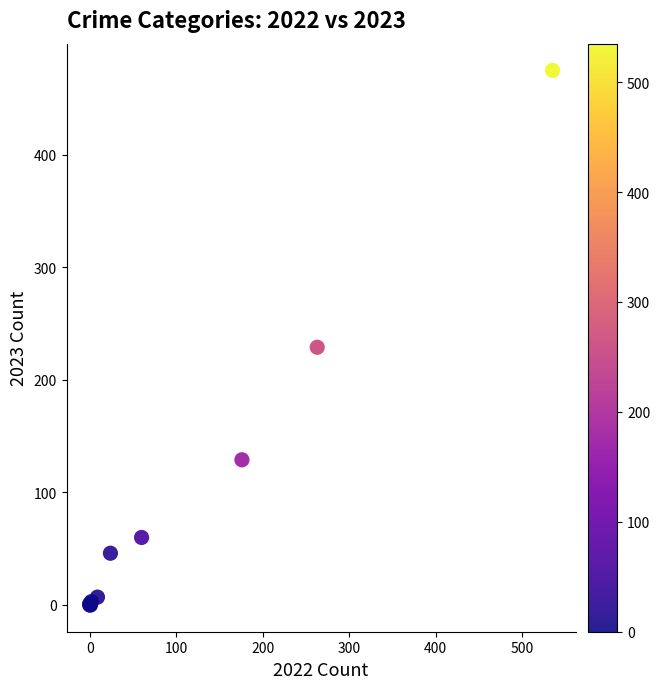

What Y value in the scatter plot is closest to 237?

229